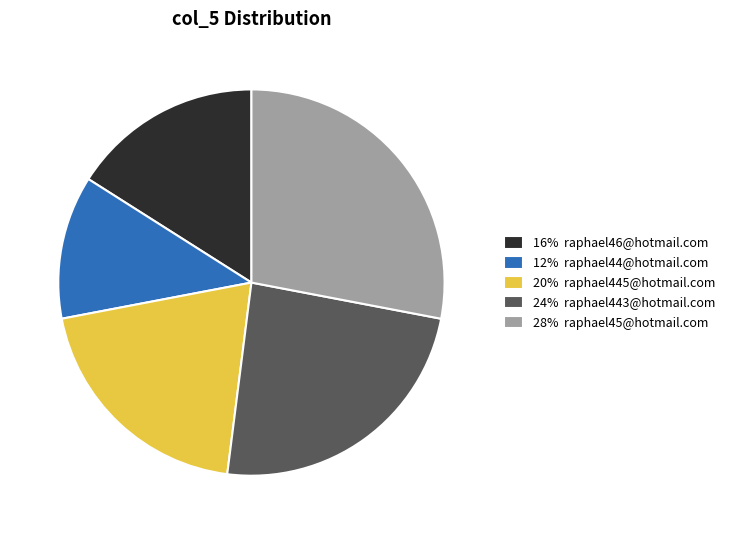

Is the sum of 16% raphael46@hotmail.com and 28% raphael45@hotmail.com greater than half?

No